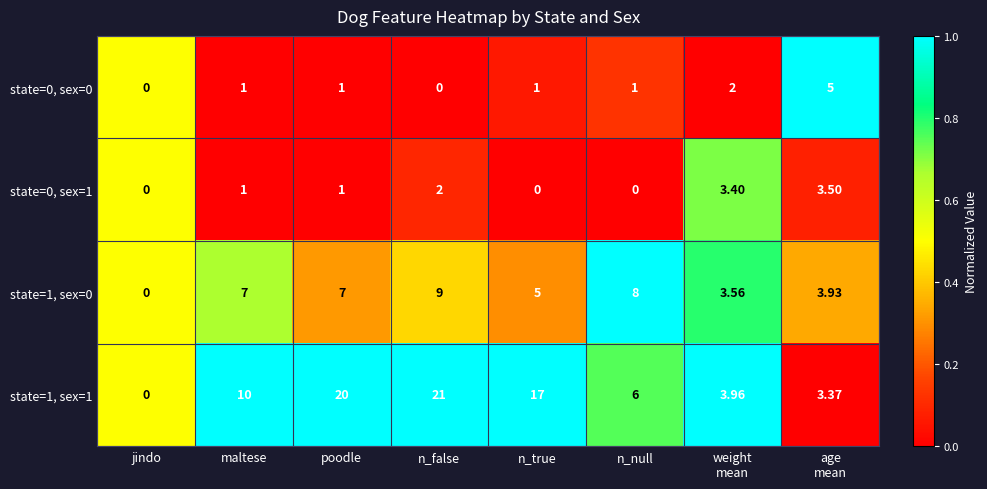

What is the difference between the highest and lowest values at n_null?

8.0